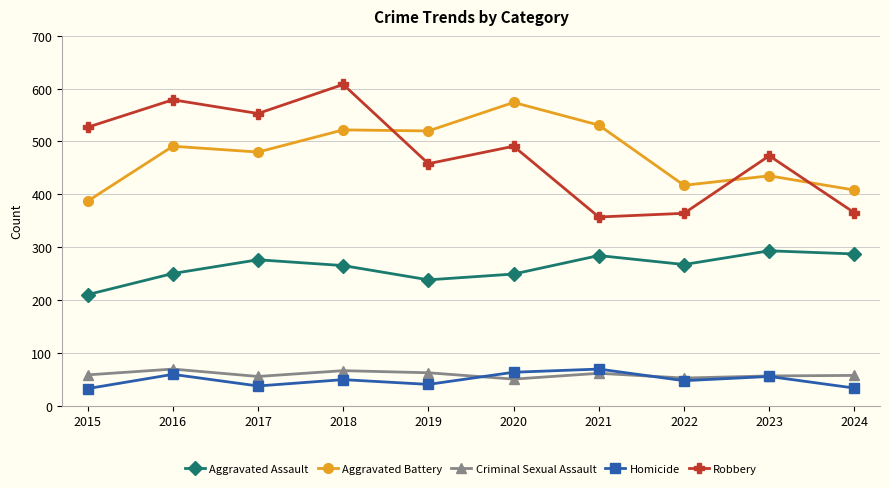

What is the difference between the highest and lowest values at 2024?

375